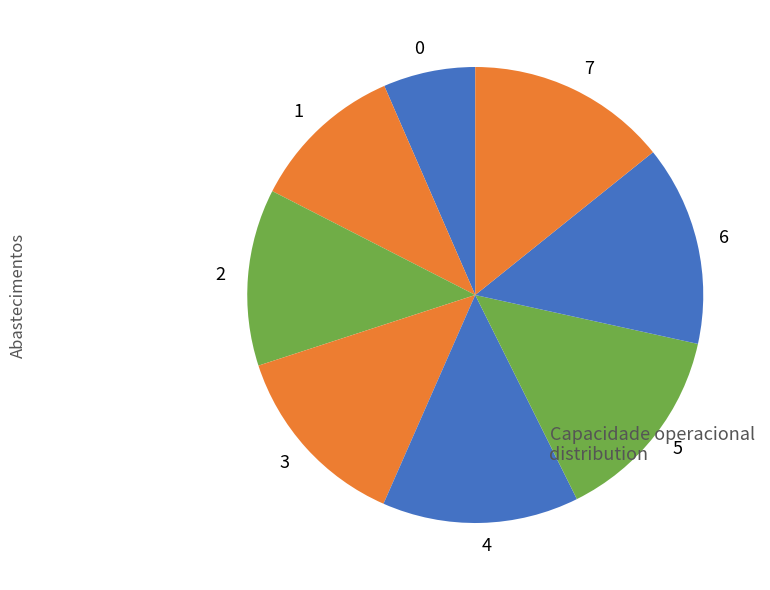

Combined, do 7 and 5 account for over 50%?

No